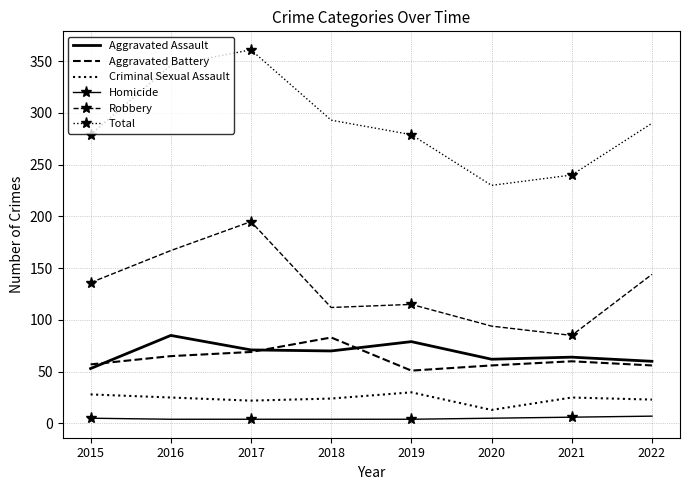

Which series has the largest total across all categories?

Total